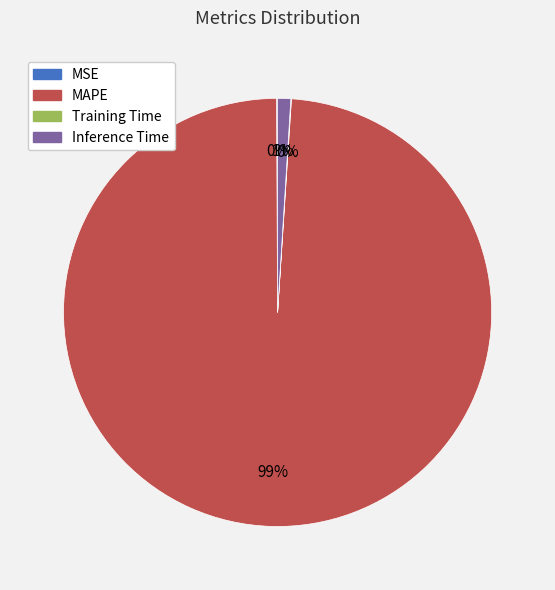

Between Inference Time and MAPE, which is larger?

MAPE